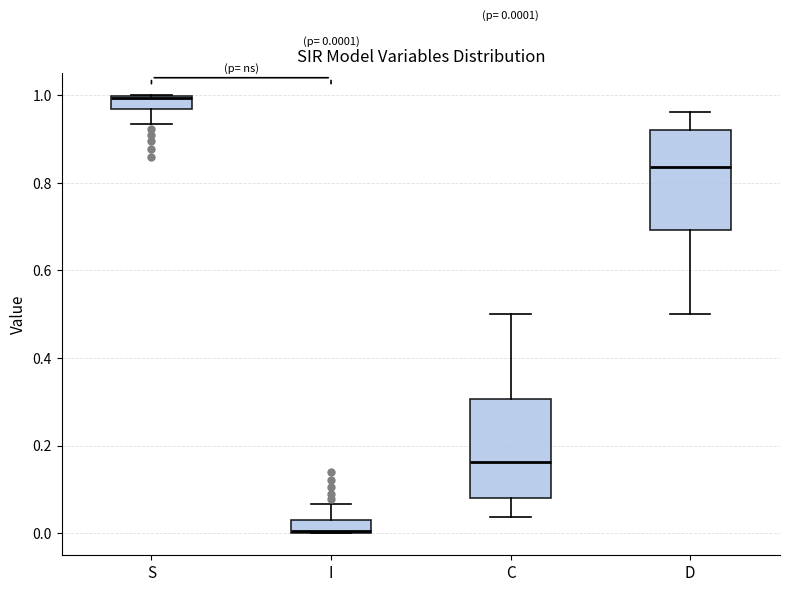

Which box's median line is the highest?

S